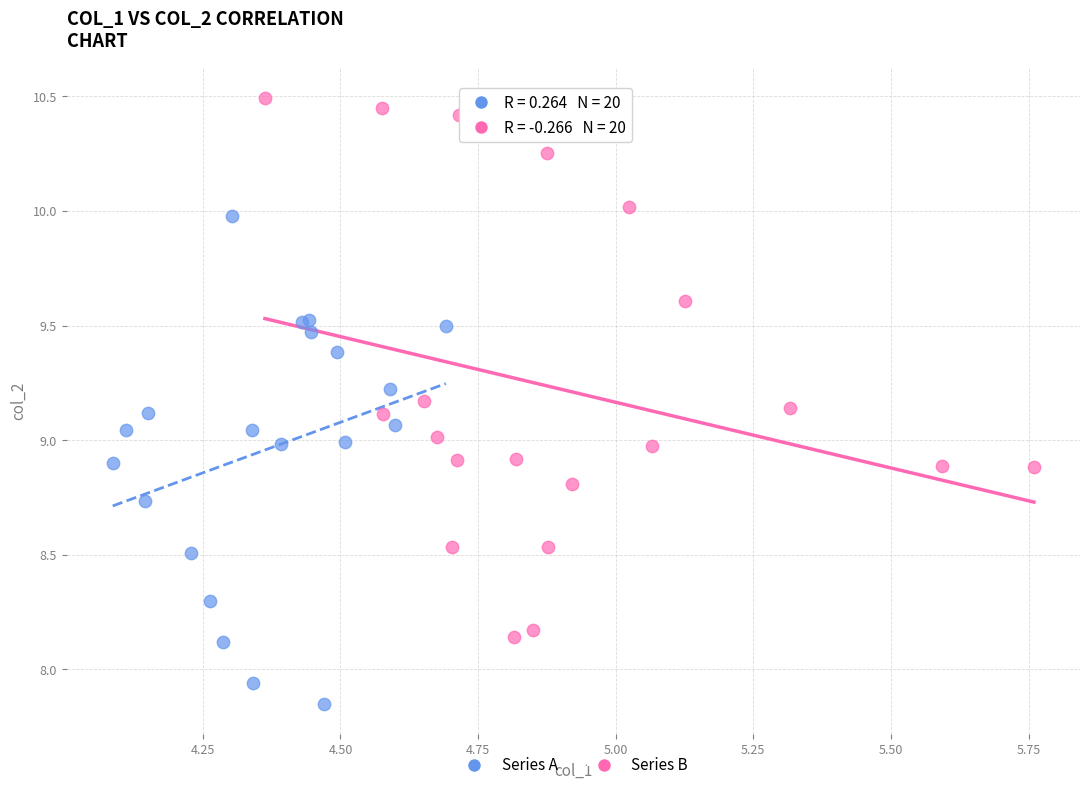

Which series contains the highest Y value?

Series B